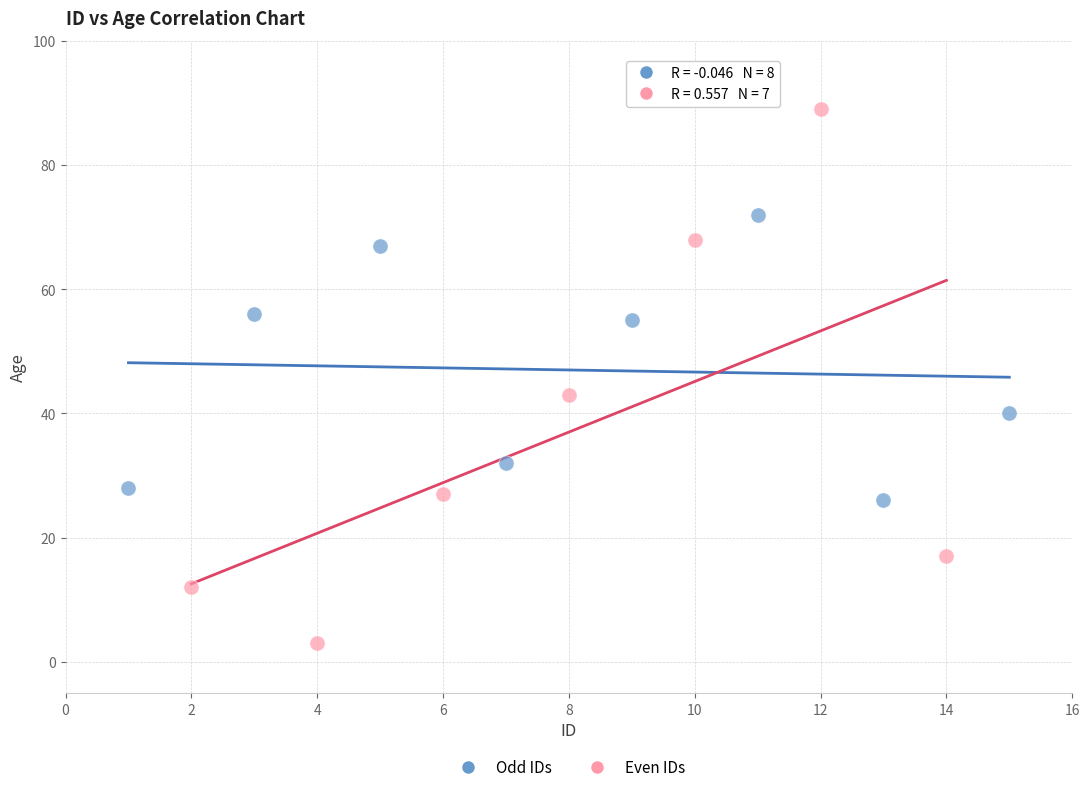

Which series has the largest Y range (max minus min)?

Even IDs